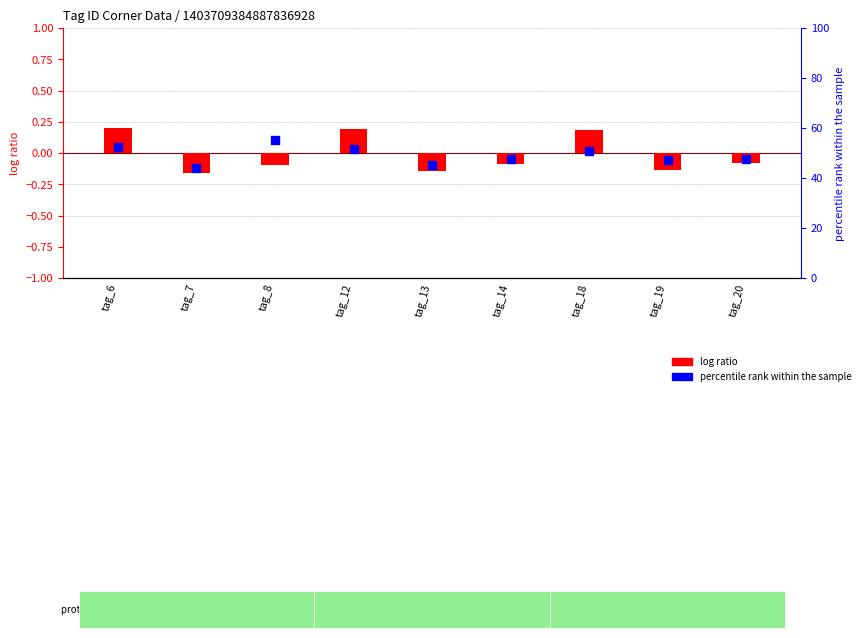

Which series has the largest total across all categories?

percentile rank within the sample